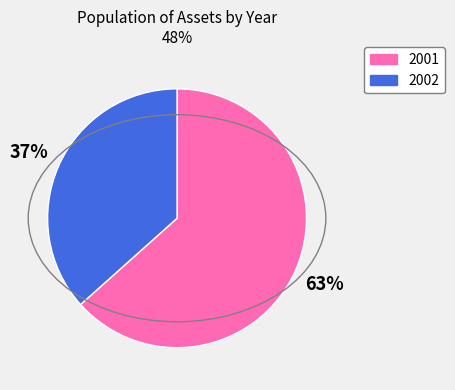

To the nearest percent, what portion does 2001 represent?

63%